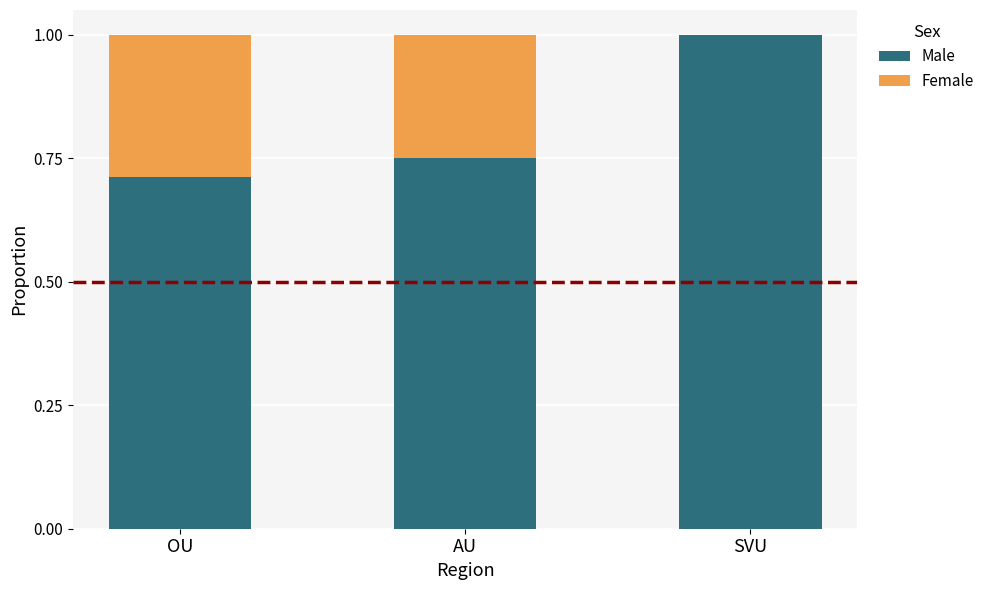

What is the sum of the Male values at OU and AU?

1.5